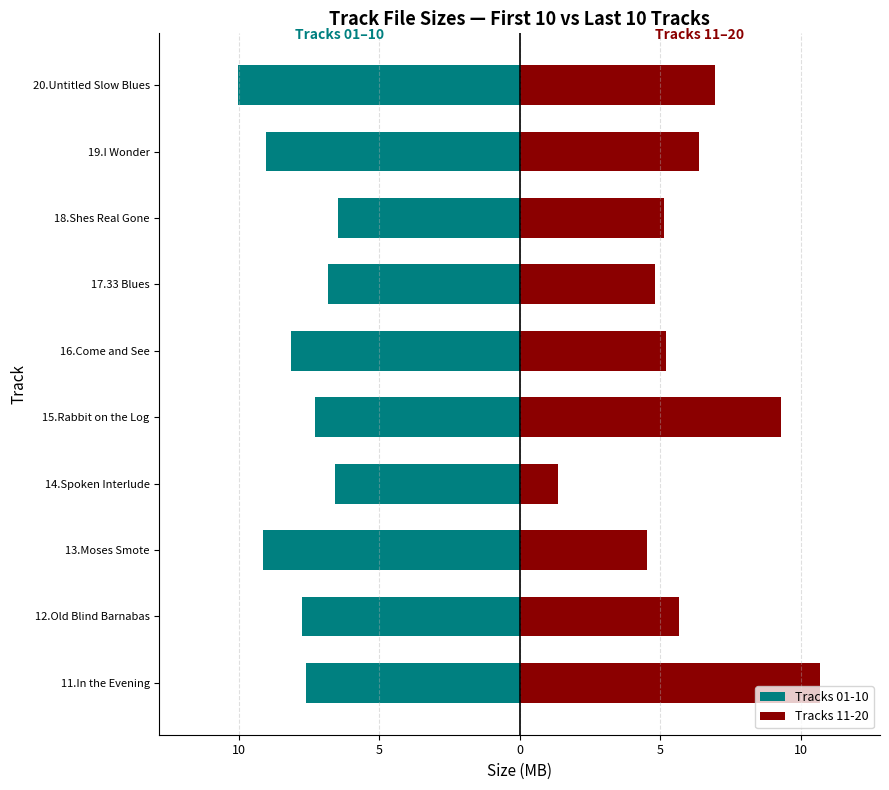

What is the minimum value for Tracks 01-10?

-10.0